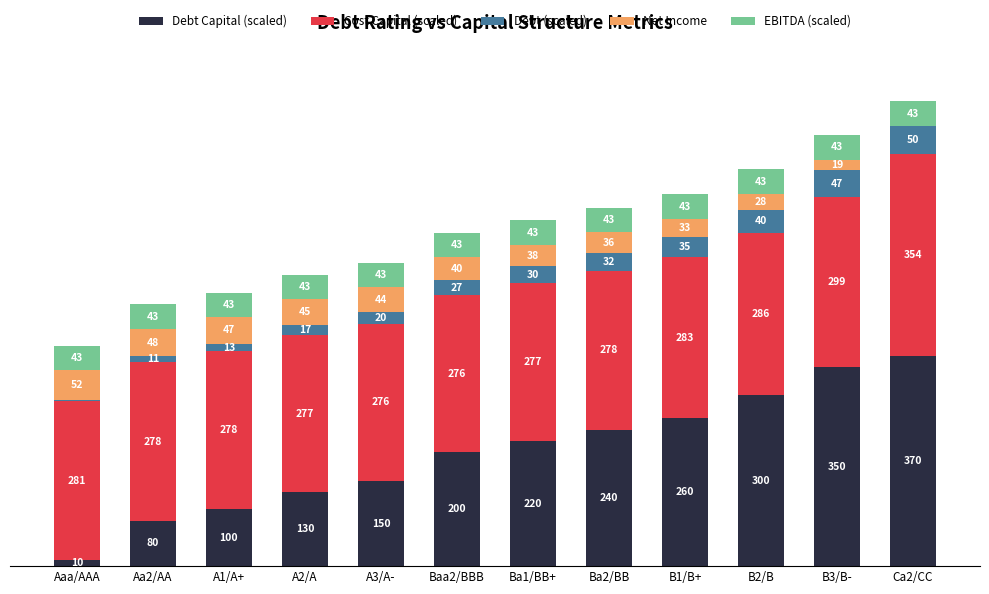

At which category is the sum across all series the highest?

Ca2/CC